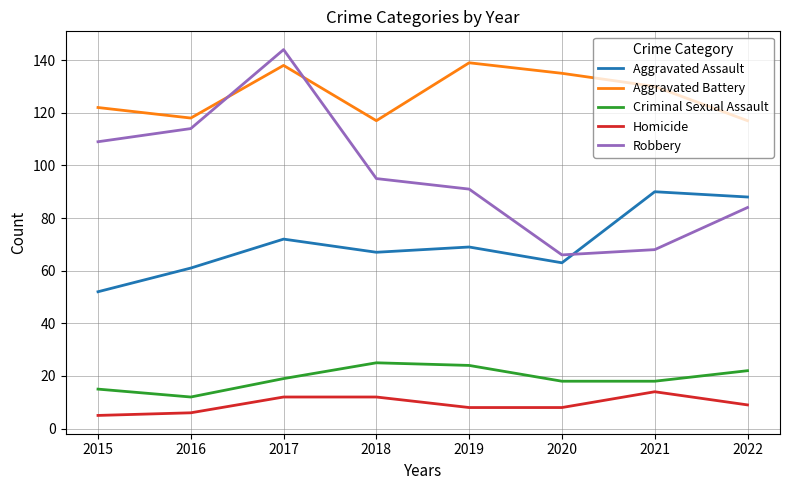

What is the lowest value of the Aggravated Battery series?

117